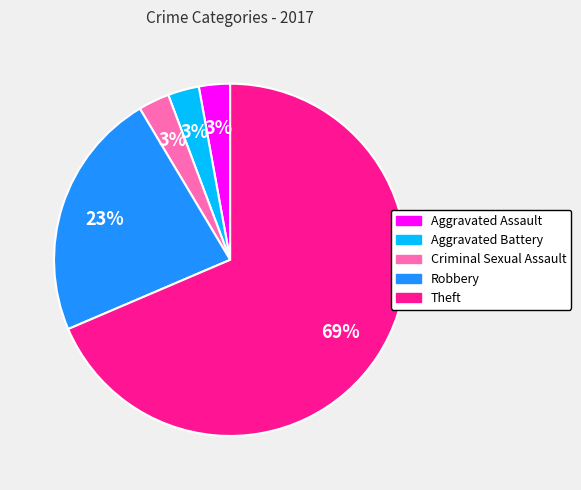

Which has a higher value, Aggravated Assault or Theft?

Theft